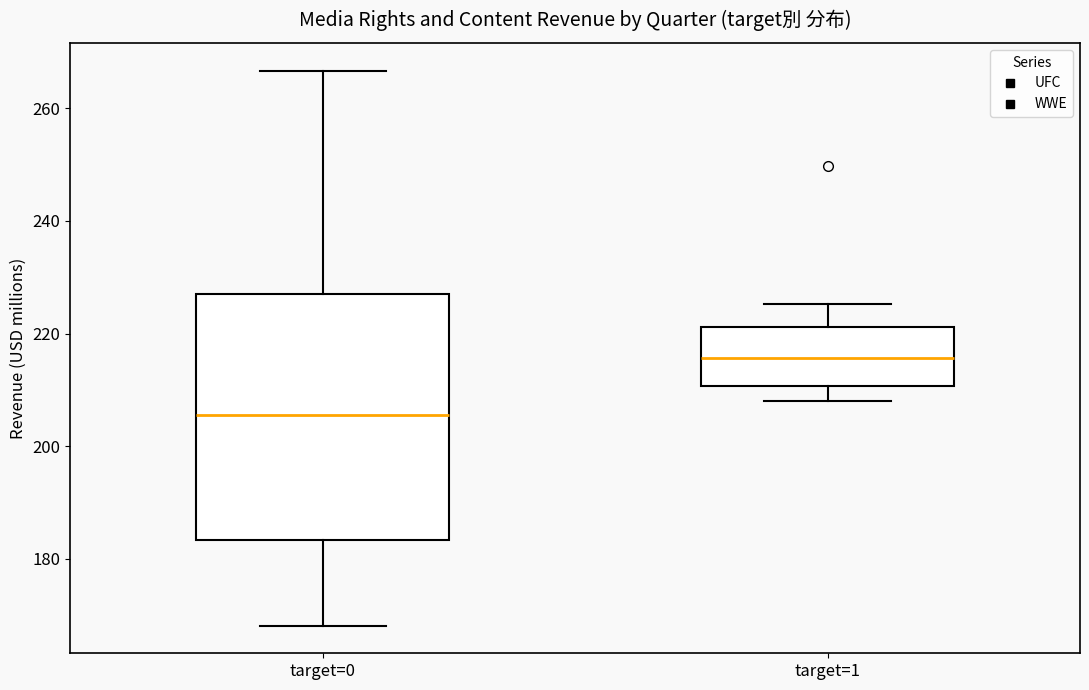

Which box's median line is the lowest?

target=0